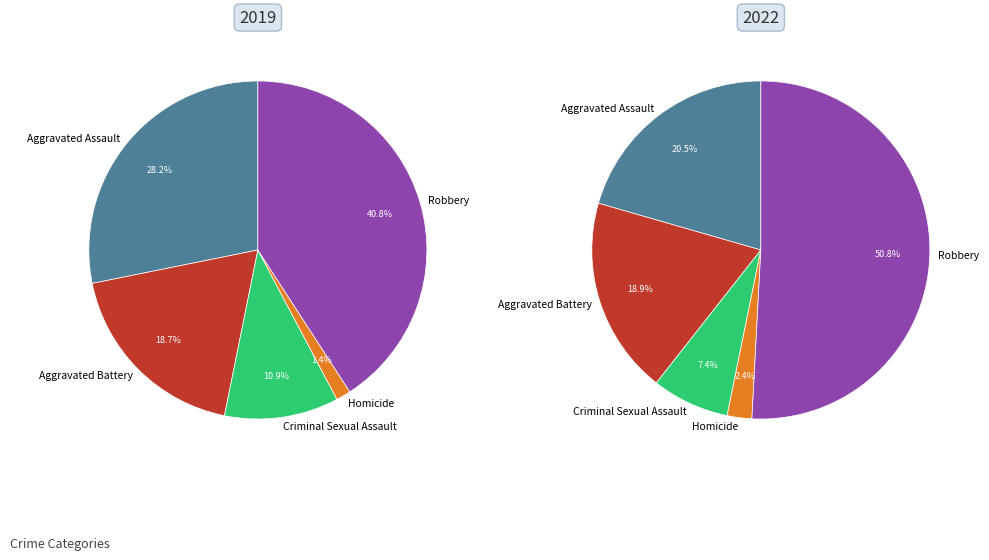

Approximately how many times larger is the value at Criminal Sexual Assault compared to Aggravated Battery?

0.4